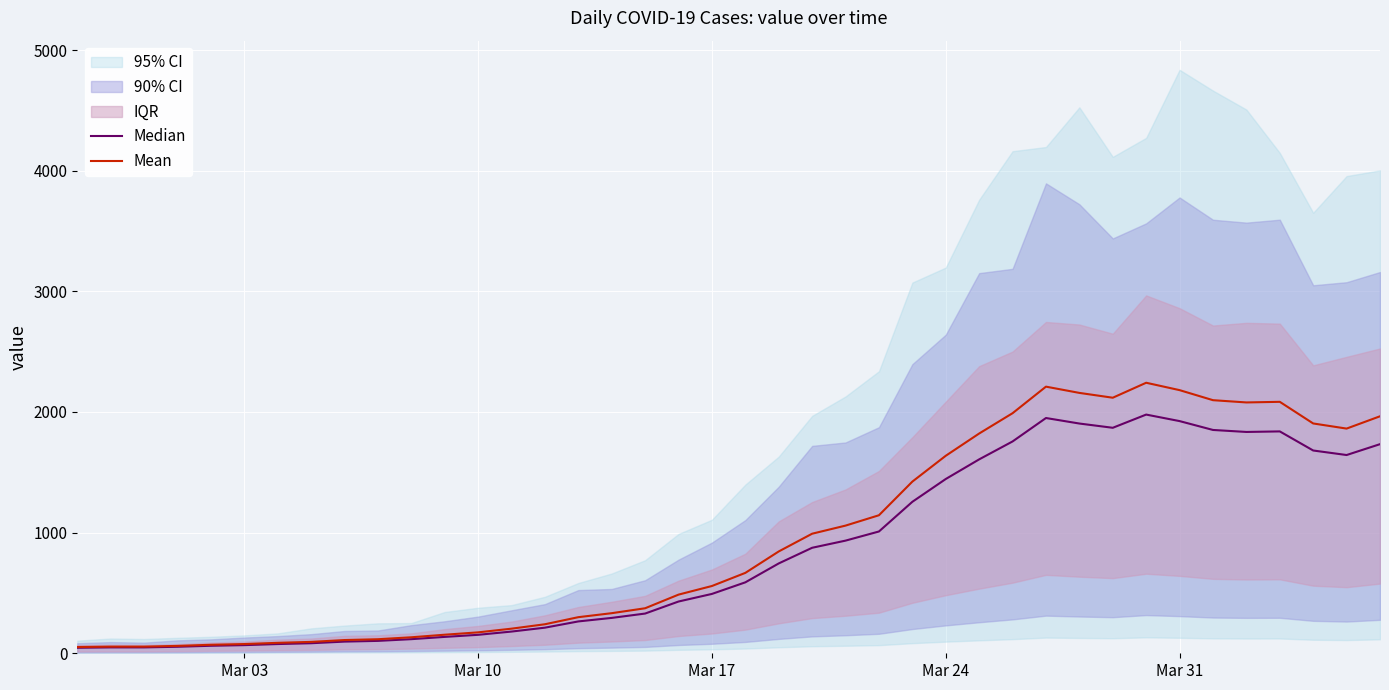

True or false: Median and Mean cross at least once.

False